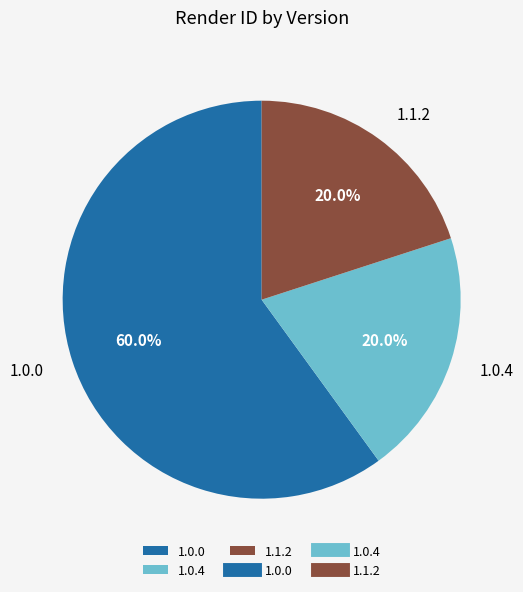

Is there any slice that represents more than half of the pie?

Yes